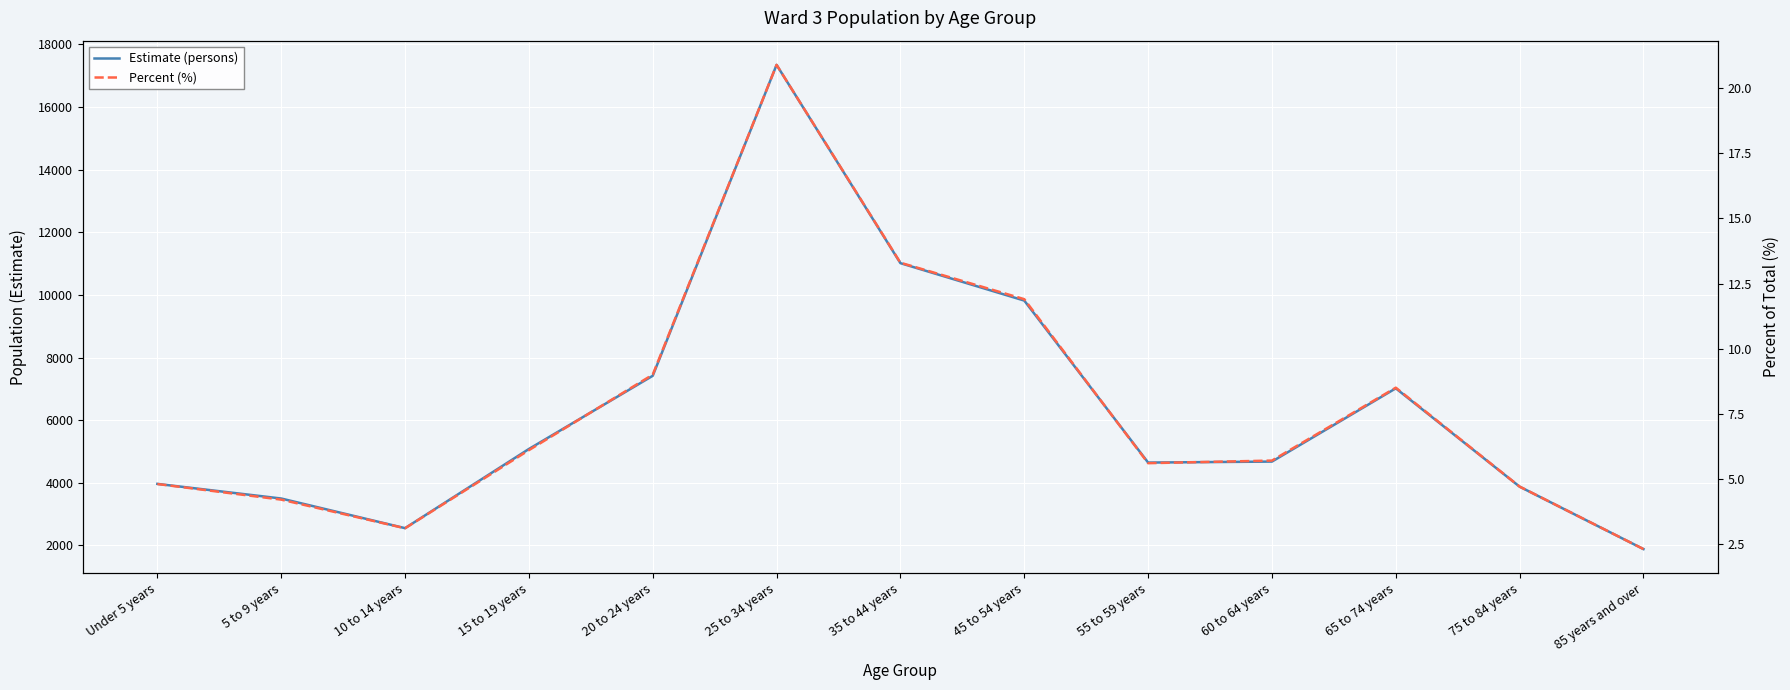

Is it true that Percent (%) equals 2.3 at 85 years and over?

True